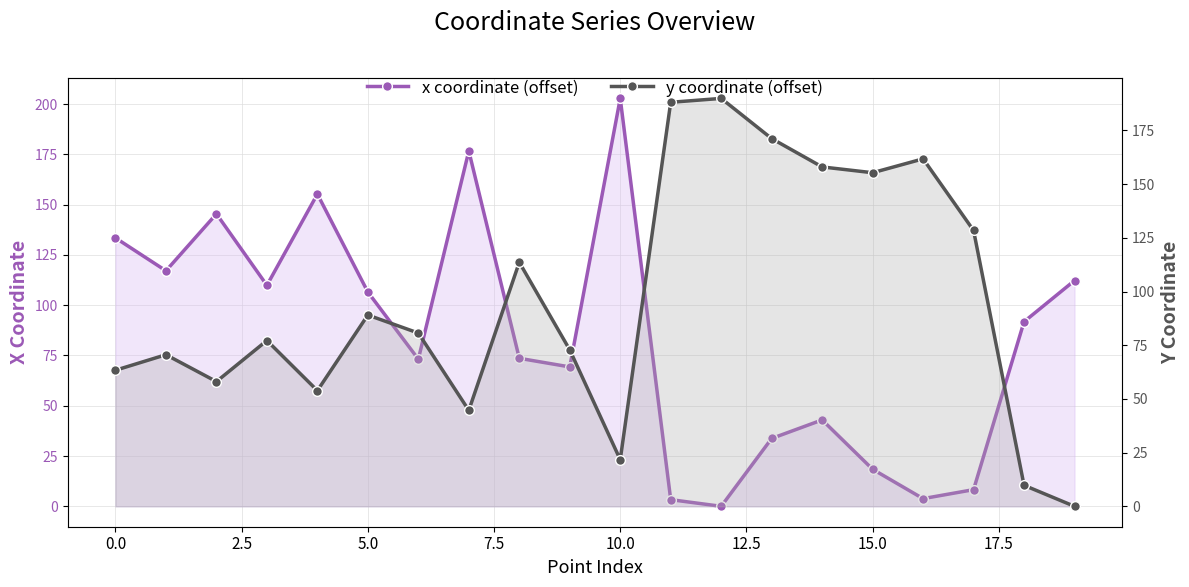

The value of x coordinate (offset) at 20.0 is 97.0. True or false?

False